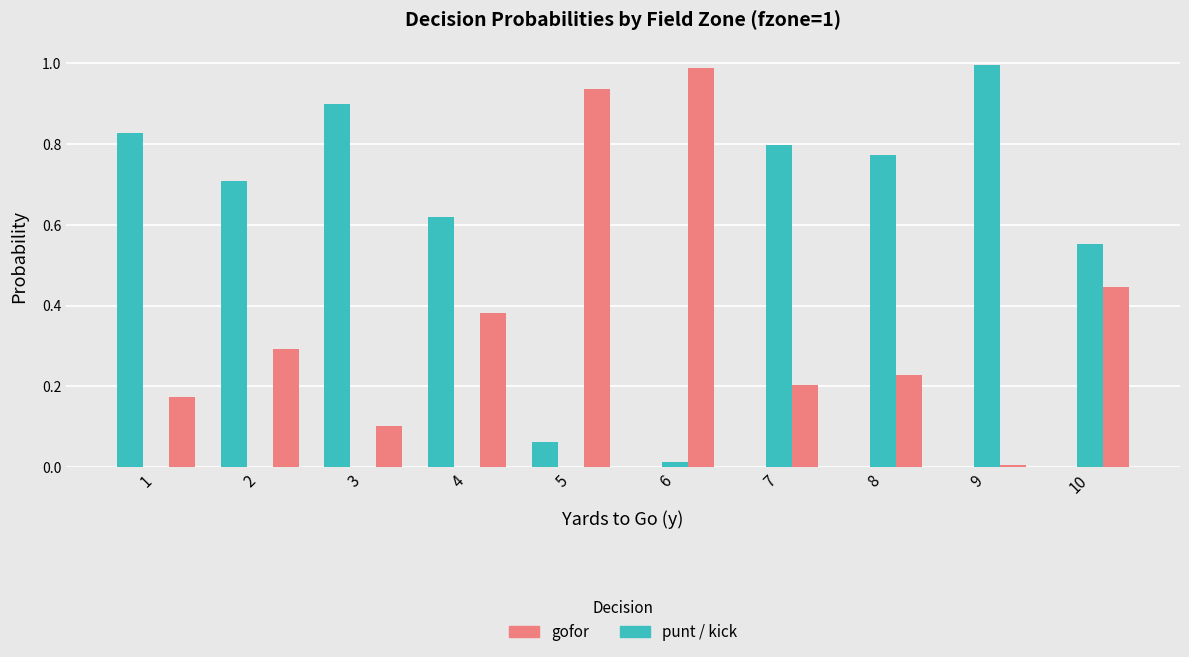

True or false: gofor has a value of 0.4 at 4.

True